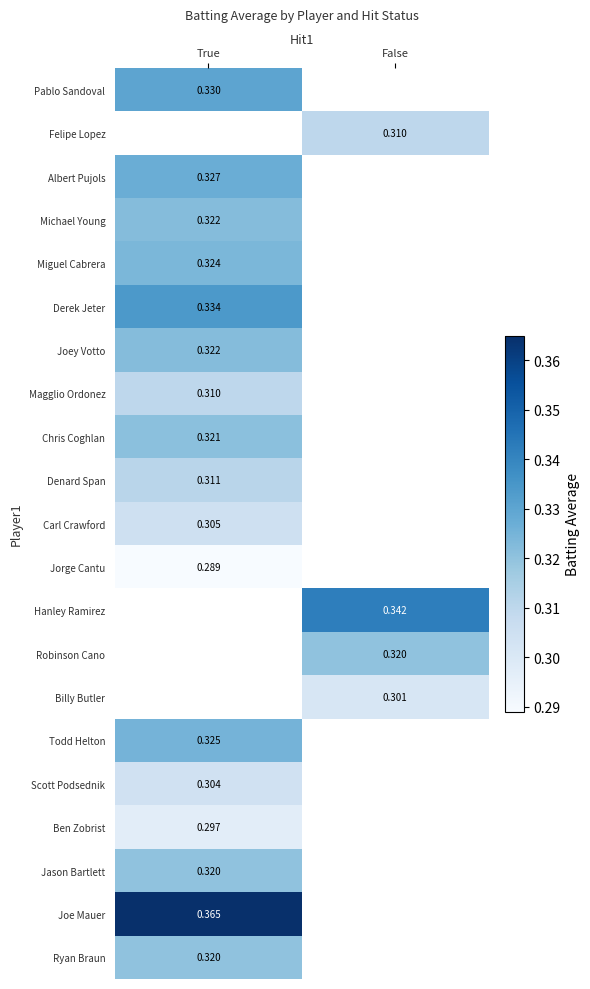

Count the number of categories in the chart.

2